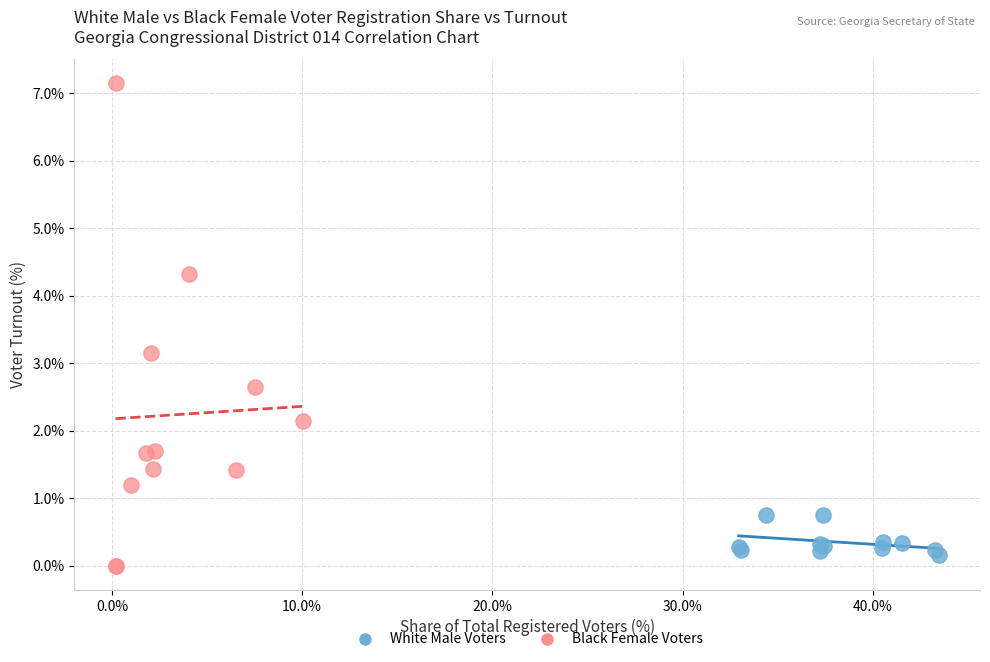

Which series contains the highest Y value?

Black Female Voters